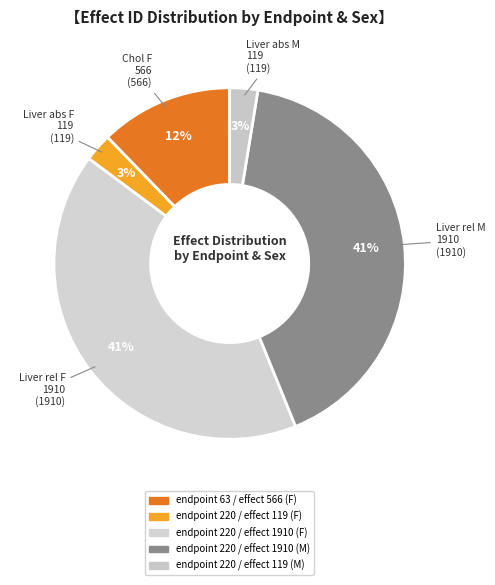

How many segments does this pie chart have?

5